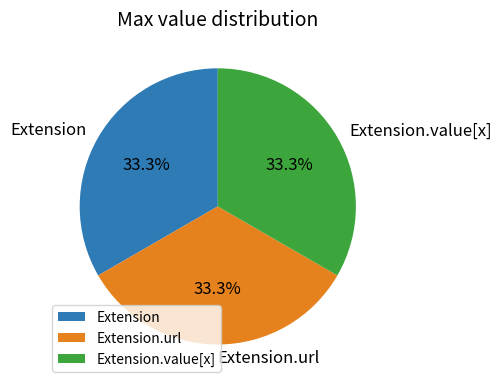

True or false: Extension.url accounts for 33% of the total.

True